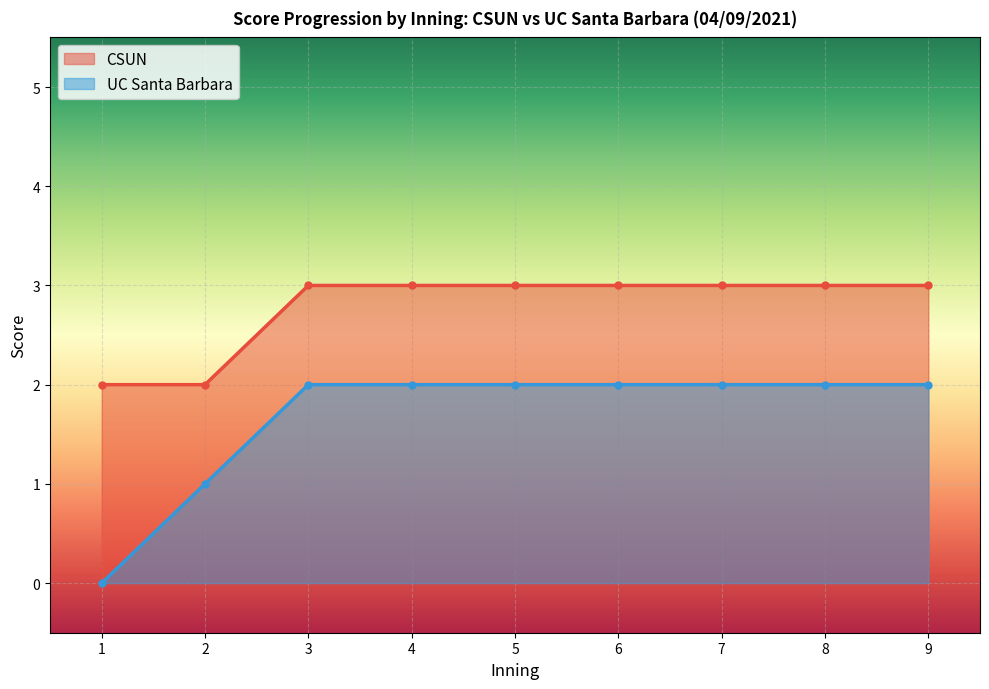

List the labels in order of CSUN value, largest first.

3, 4, 5, 6, 7, 8, 9, 1, 2